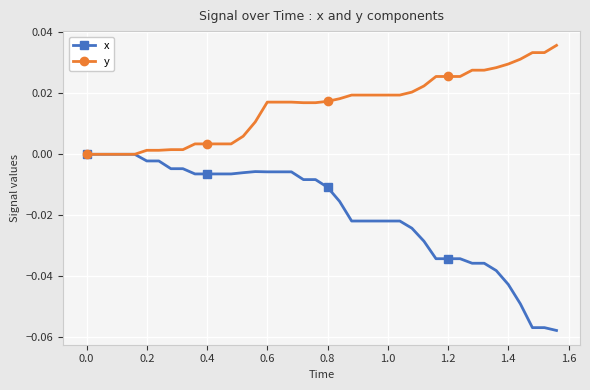

List the series in order of their overall mean, lowest first.

x, y